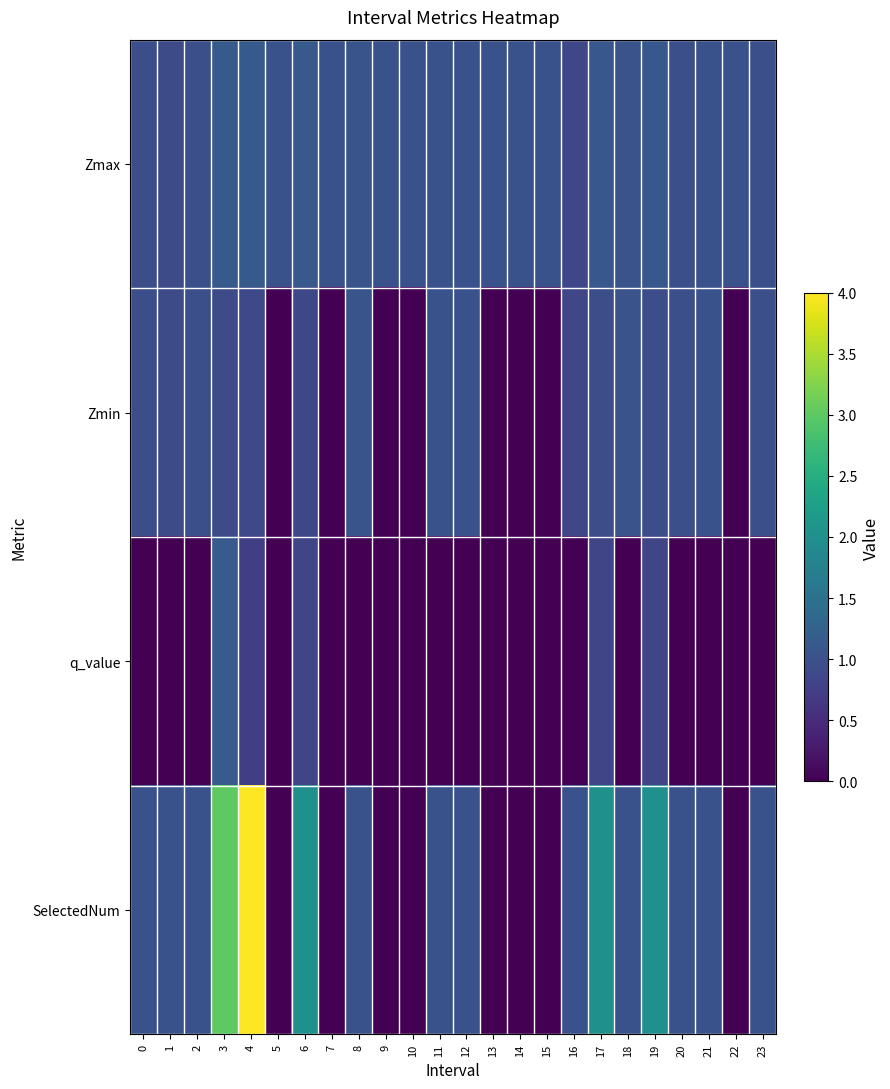

Reading right to left, extract all data points from this chart.

Zmax: 23=1.0	22=1.0	21=1.0	20=1.0	19=1.1	18=1.0	17=1.1	16=0.8	15=1.0	14=1.0	13=1.0	12=1.0	11=1.0	10=1.0	9=1.0	8=1.0	7=1.0	6=1.1	5=1.0	4=1.1	3=1.1	2=1.0	1=0.9	0=1.0
Zmin: 23=1.0	22=0.0	21=1.0	20=1.0	19=1.0	18=1.0	17=1.0	16=0.8	15=0.0	14=0.0	13=0.0	12=1.0	11=1.0	10=0.0	9=0.0	8=1.0	7=0.0	6=0.9	5=0.0	4=0.9	3=0.9	2=1.0	1=0.9	0=1.0
q_value: 23=0.0	22=0.0	21=0.0	20=0.0	19=0.8	18=0.0	17=0.8	16=0.0	15=0.0	14=0.0	13=0.0	12=0.0	11=0.0	10=0.0	9=0.0	8=0.0	7=0.0	6=0.8	5=0.0	4=0.7	3=1.1	2=0.0	1=0.0	0=0.0
SelectedNum: 23=1.0	22=0.0	21=1.0	20=1.0	19=2.0	18=1.0	17=2.0	16=1.0	15=0.0	14=0.0	13=0.0	12=1.0	11=1.0	10=0.0	9=0.0	8=1.0	7=0.0	6=2.0	5=0.0	4=4.0	3=3.0	2=1.0	1=1.0	0=1.0